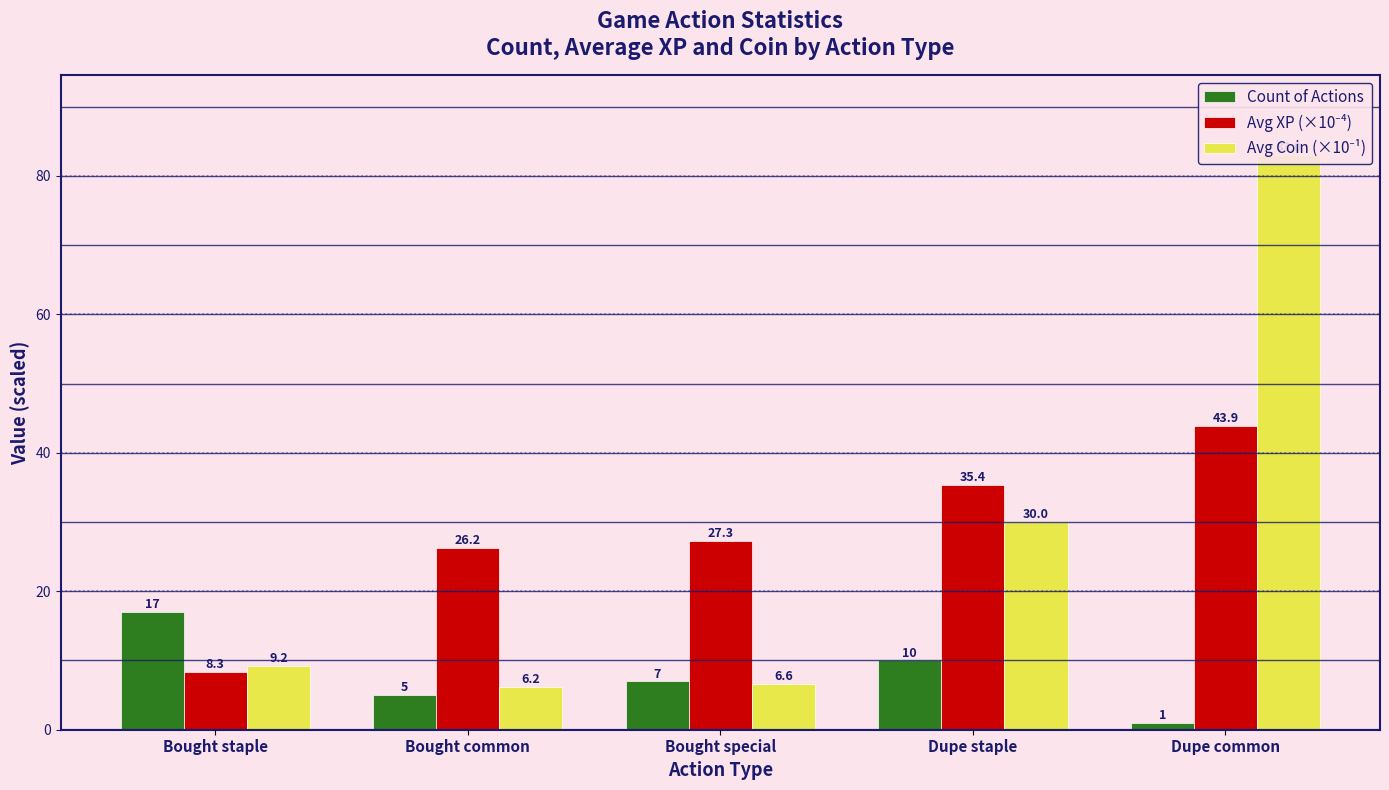

What is the difference between the Avg Coin (×10⁻¹) values at Dupe common and Bought staple?

73.8